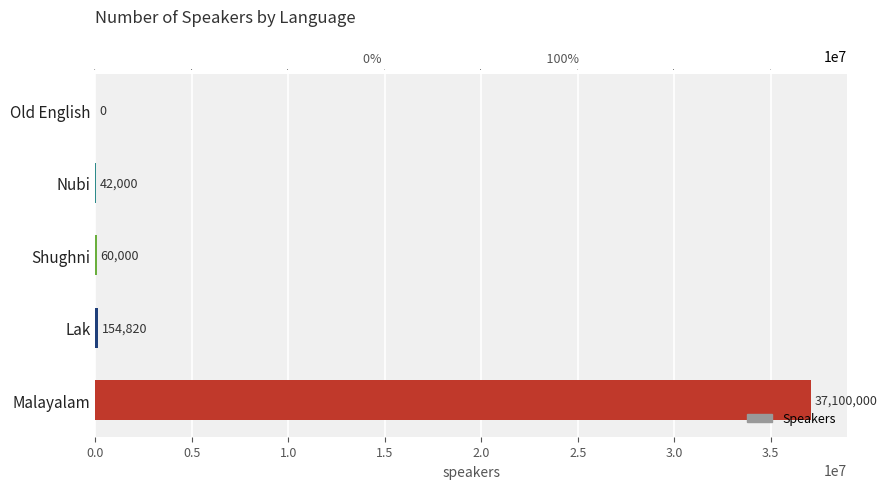

What value does the data have at Shughni, to the nearest 50?

60000